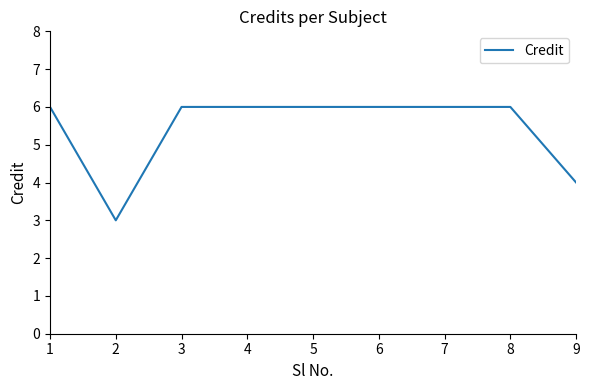

Approximately how many times larger is the value at 4 compared to 6?

1.0